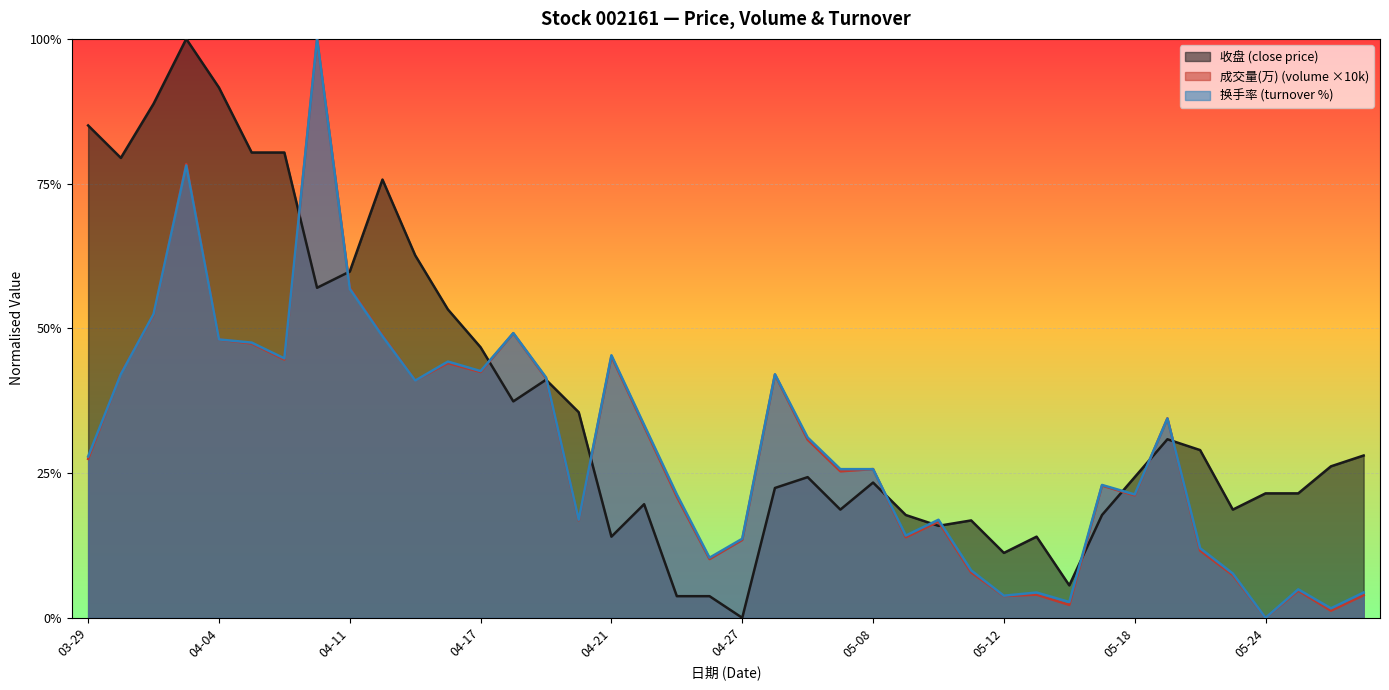

What is the average value of the 换手率 series?

0.3